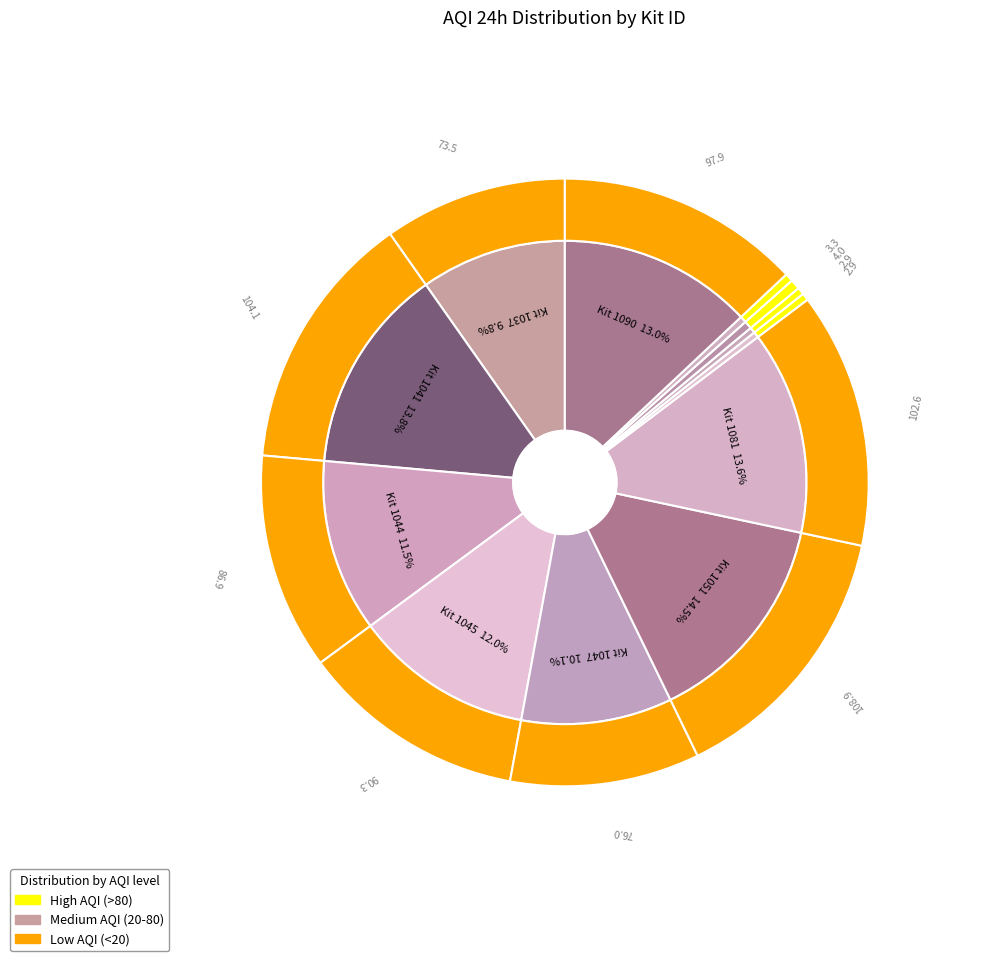

What is the change in value from 1044 to 1081?

+15.7